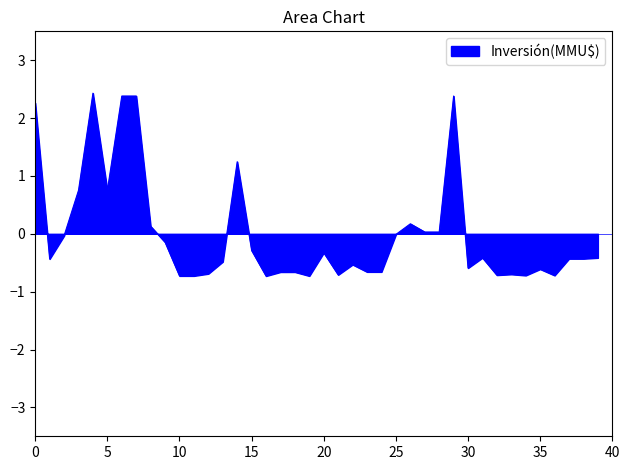

What is the difference between the maximum and minimum values?

3.2